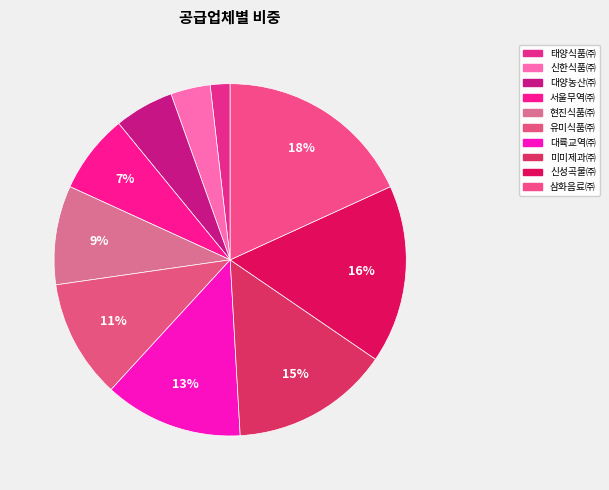

Which category has the biggest portion of the pie?

삼화음료㈜